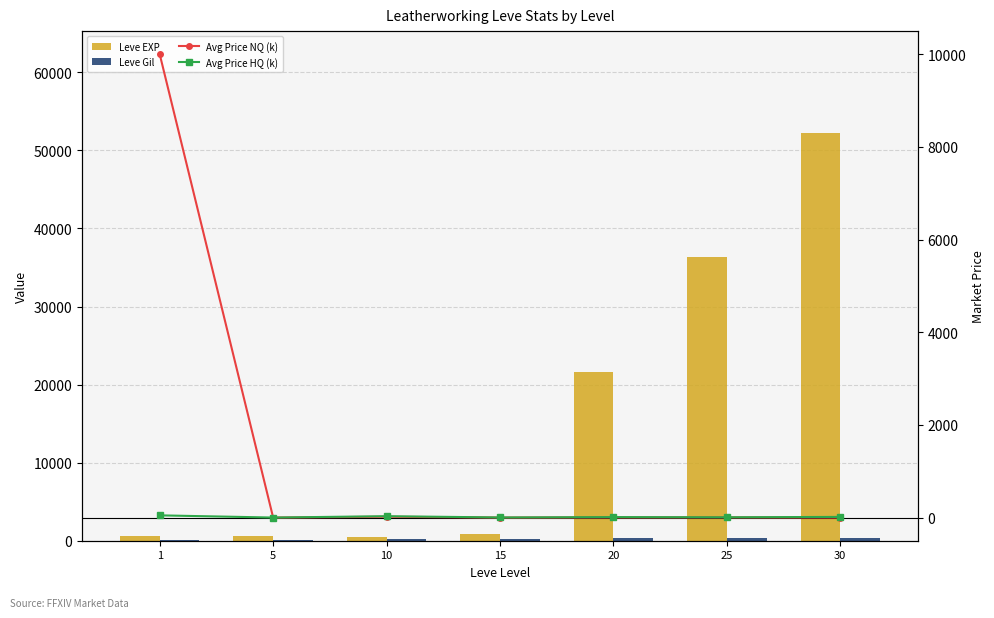

Reading right to left, what are all the values shown in this chart?

Leve EXP: 30=52220.0	25=36390.0	20=21600.0	15=910.0	10=430.0	5=660.0	1=630.0
Leve Gil: 30=410.0	25=317.0	20=295.0	15=174.0	10=172.0	5=140.0	1=112.0
Avg Price NQ (k): 30=0.0	25=4.0	20=2.4	15=0.0	10=17.2	5=0.0	1=10000.0
Avg Price HQ (k): 30=13.9	25=6.0	20=10.0	15=2.0	10=29.5	5=0.0	1=47.5